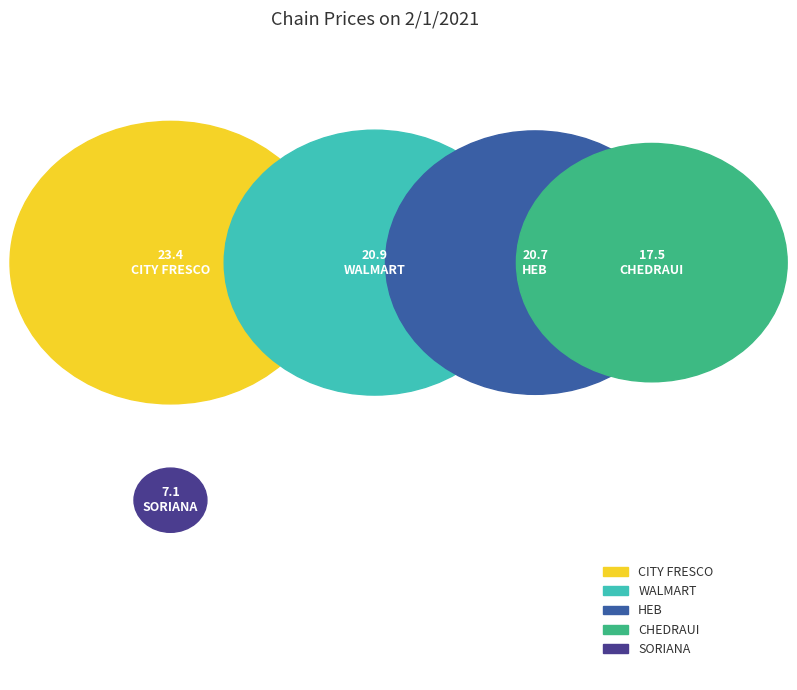

Which has a higher value, CITY FRESCO or WALMART?

CITY FRESCO